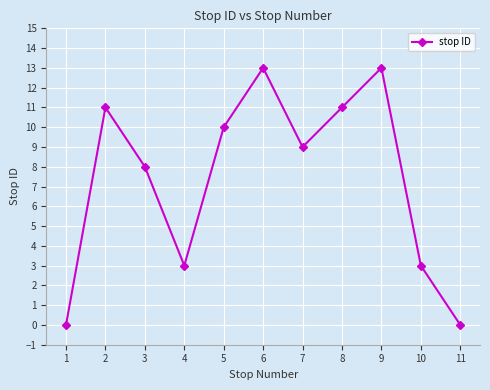

Reading left to right, transcribe all the data shown in this chart.

0	11	8	3	10	13	9	11	13	3	0